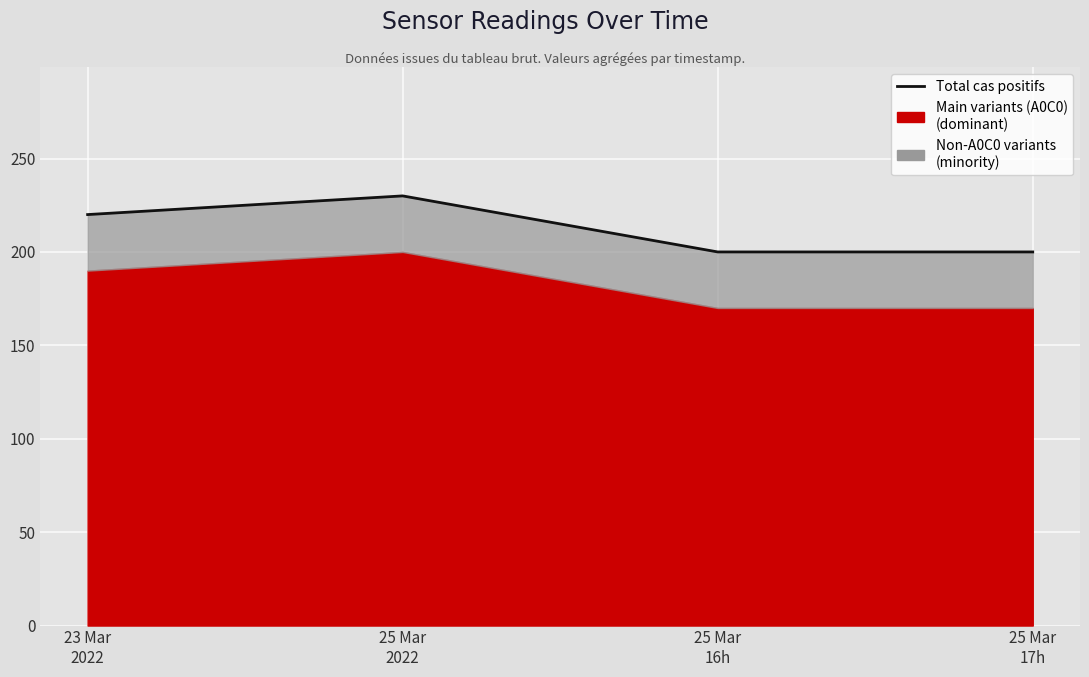

At which category does the data reach its first local peak?

25 Mar
2022